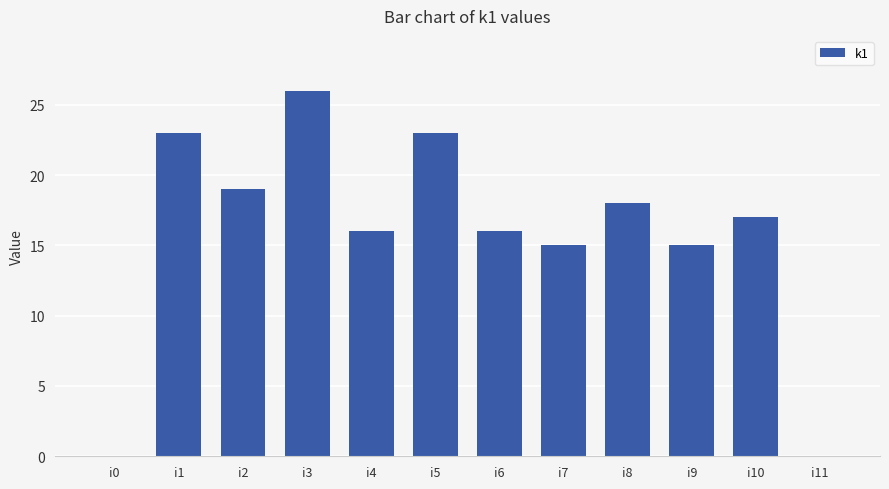

What is the maximum value shown in the chart?

26